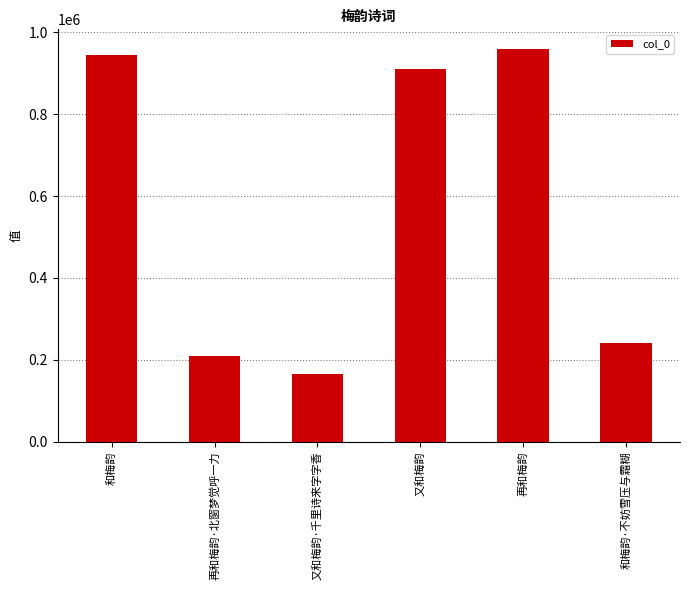

Reading left to right, transcribe all the data shown in this chart.

944406	208984	164600	909034	959128	240193